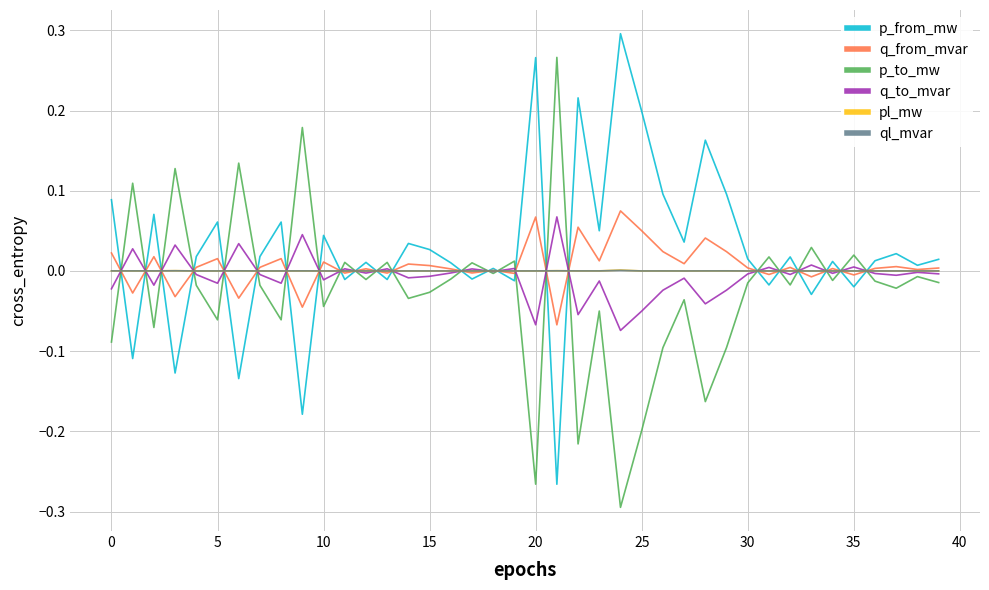

Which category has the lowest value in the ql_mvar series?

18